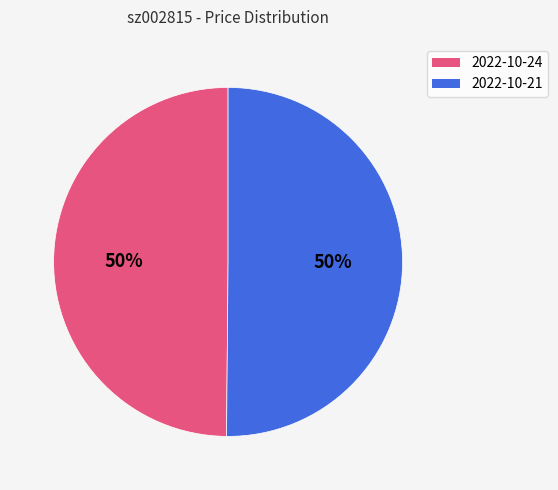

To the nearest percent, what is the average slice percentage?

50%